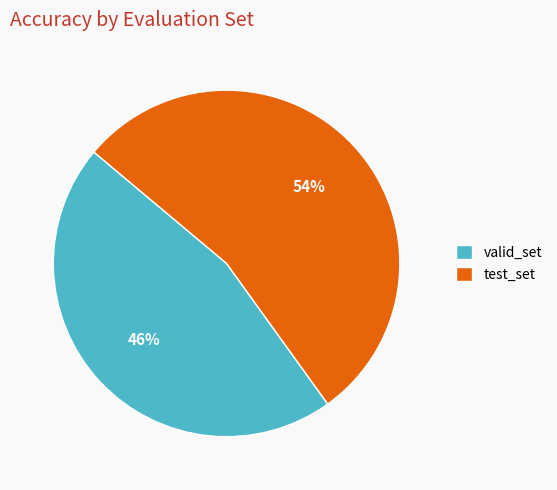

How many segments does this pie chart have?

2